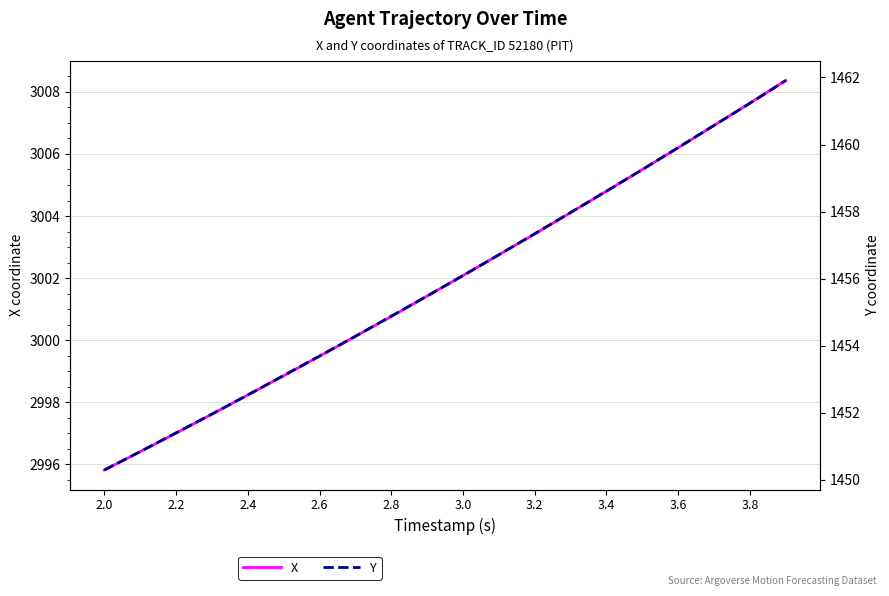

Reading left to right, extract all data points from this chart.

X: 2995.8	2996.4	2997.0	2997.6	2998.2	2998.8	2999.5	3000.1	3000.8	3001.4	3002.1	3002.8	3003.4	3004.1	3004.8	3005.5	3006.2	3006.9	3007.6	3008.4
Y: 1450.3	1450.8	1451.4	1452.0	1452.5	1453.1	1453.7	1454.3	1454.9	1455.5	1456.1	1456.7	1457.3	1458.0	1458.6	1459.2	1459.9	1460.6	1461.2	1461.9